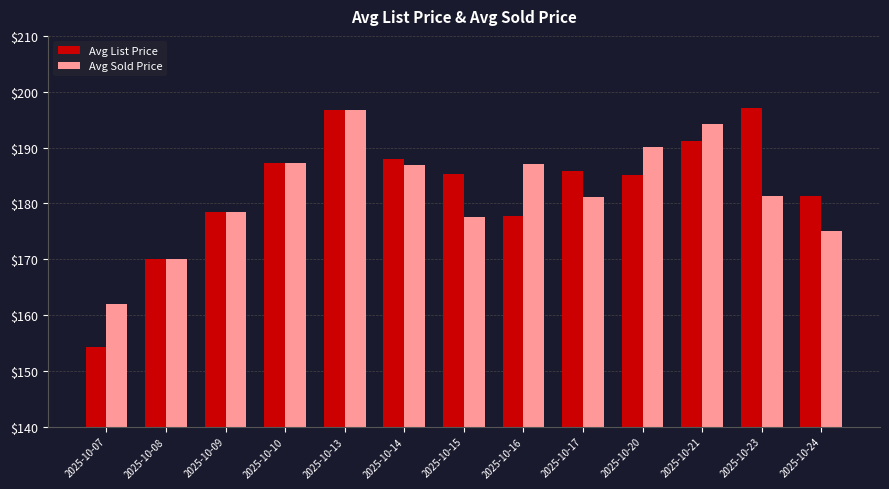

What value does the Avg List Price series have at 2025-10-09?

178.4